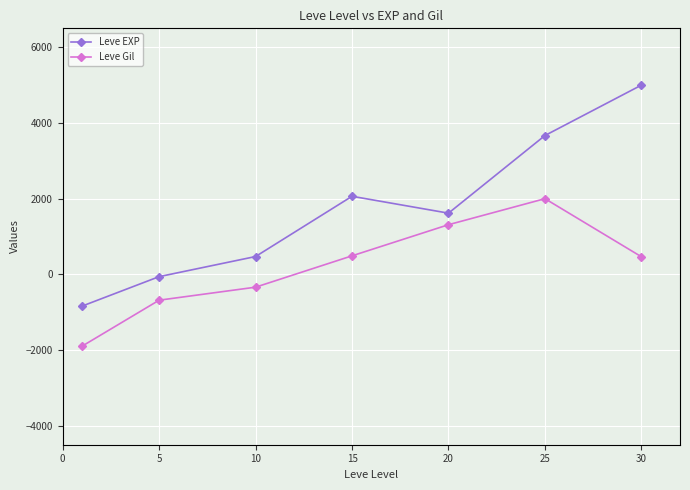

True or false: Leve Gil and Leve EXP cross at least once.

False